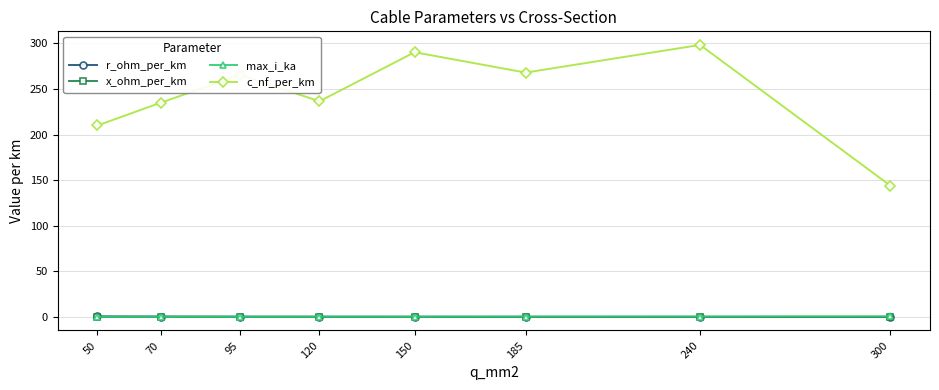

Between 95 and 120, which series saw the biggest shift?

c_nf_per_km